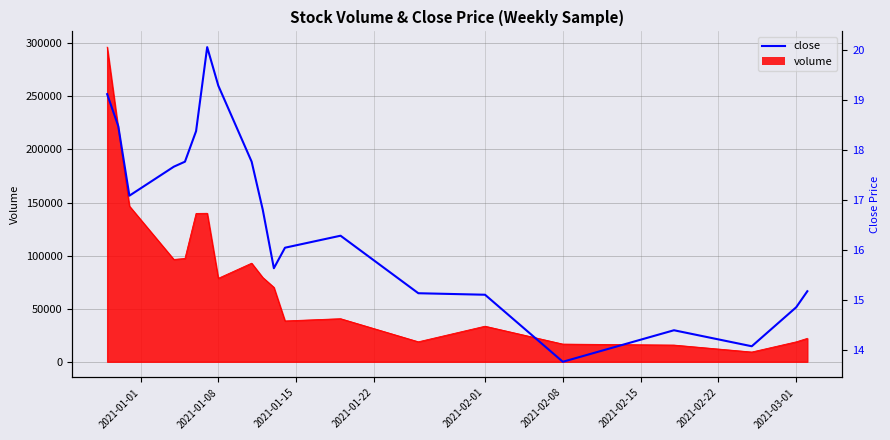

What is the label of the 19th point from the right?

2021-01-08